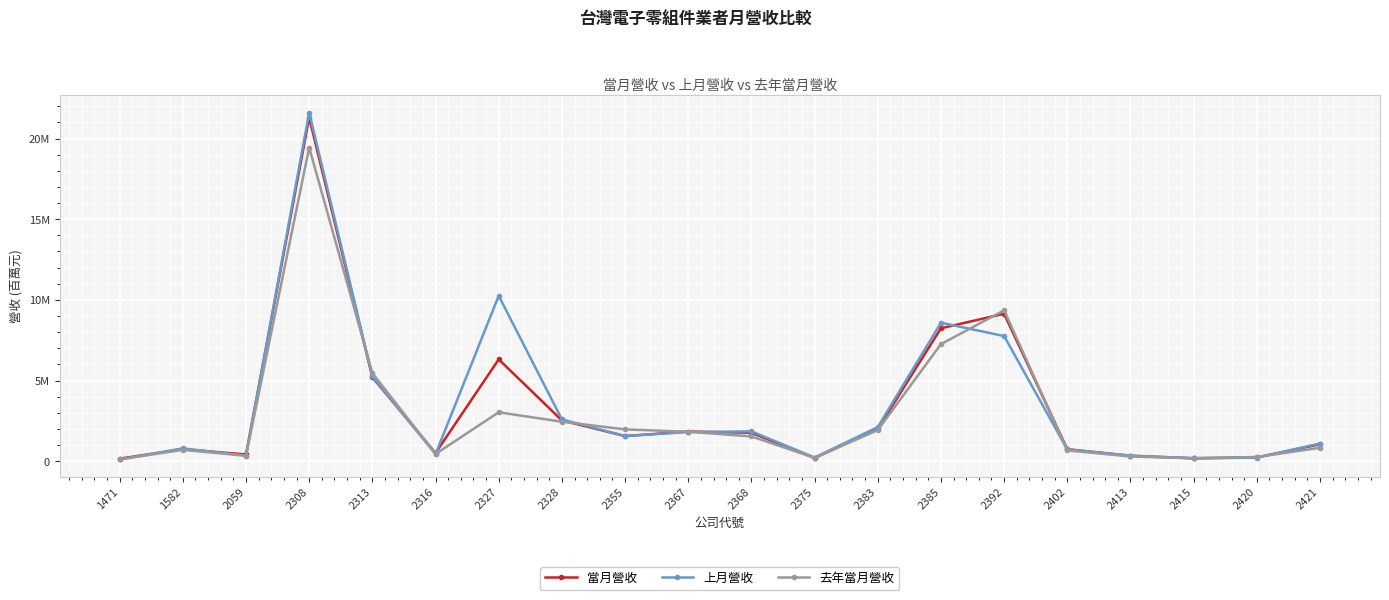

Is it true that 上月營收 equals 0.3 at 2420?

False